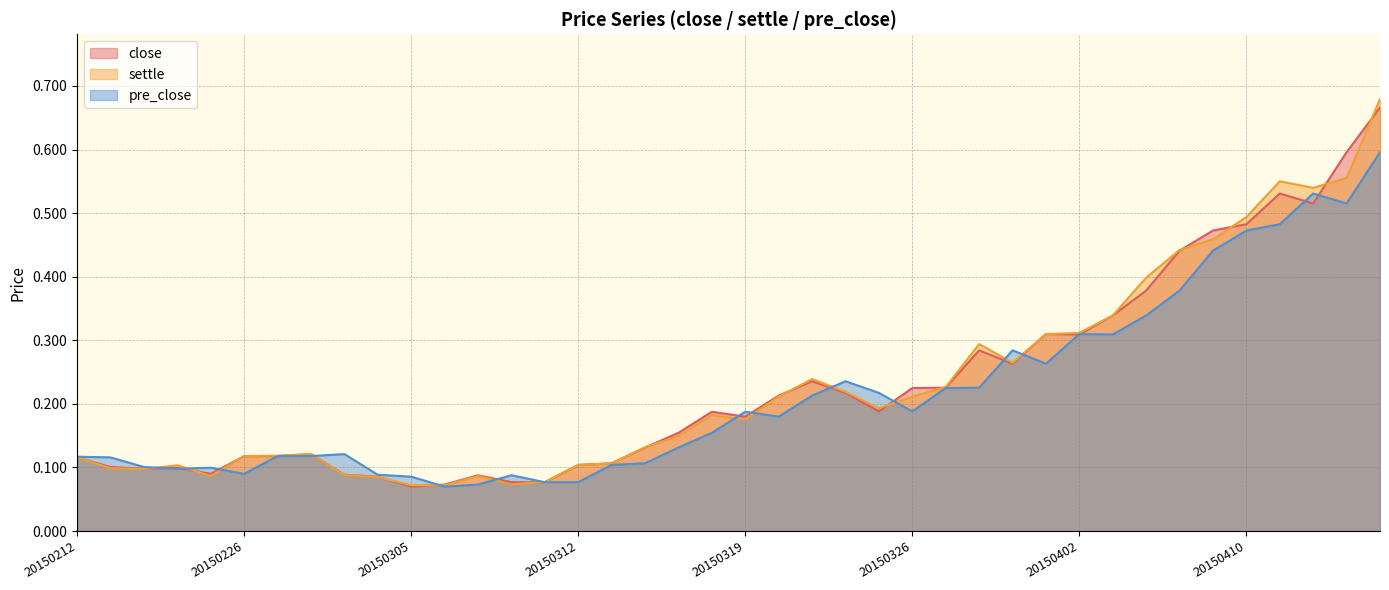

At which category does pre_close reach its first local valley?

20150217